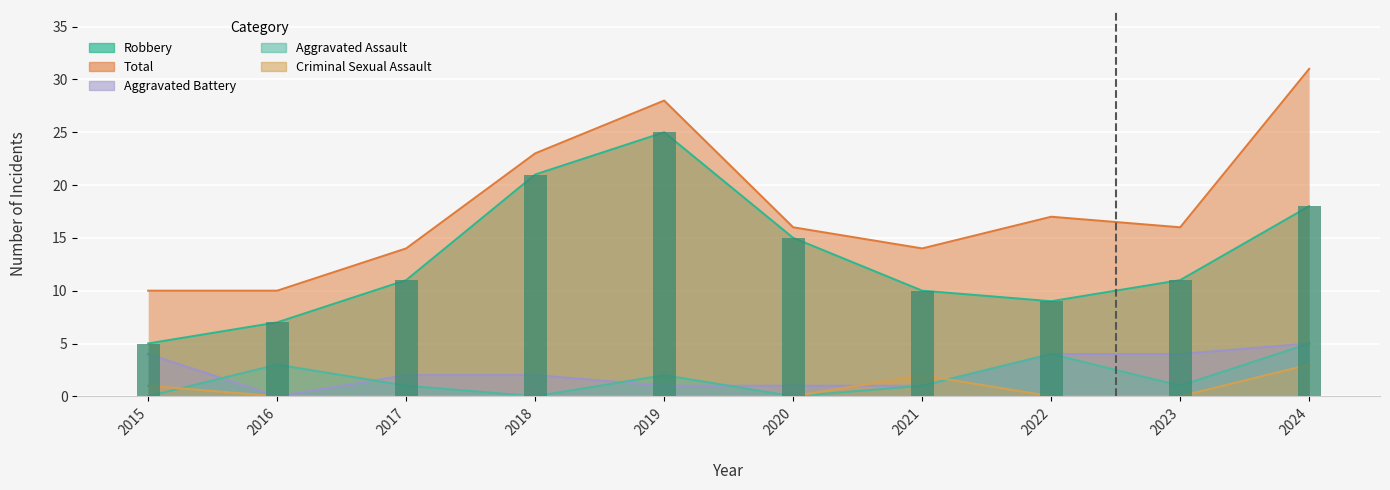

What are all the series names shown in the legend?

Aggravated Assault, Aggravated Battery, Criminal Sexual Assault, Robbery, Total